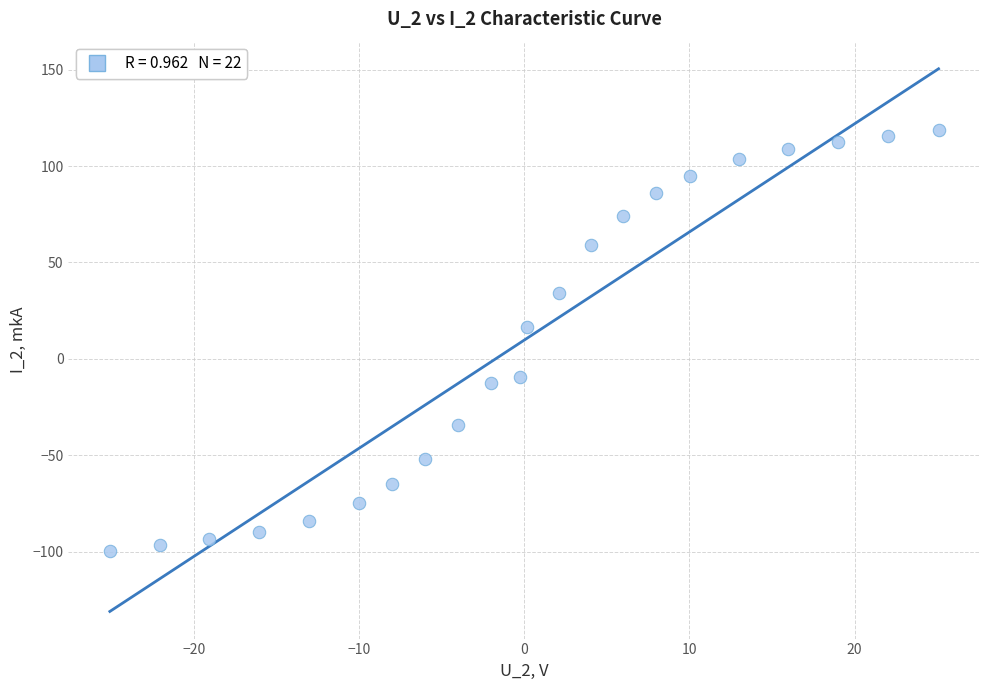

What Y value in the scatter plot is closest to 9?

16.3